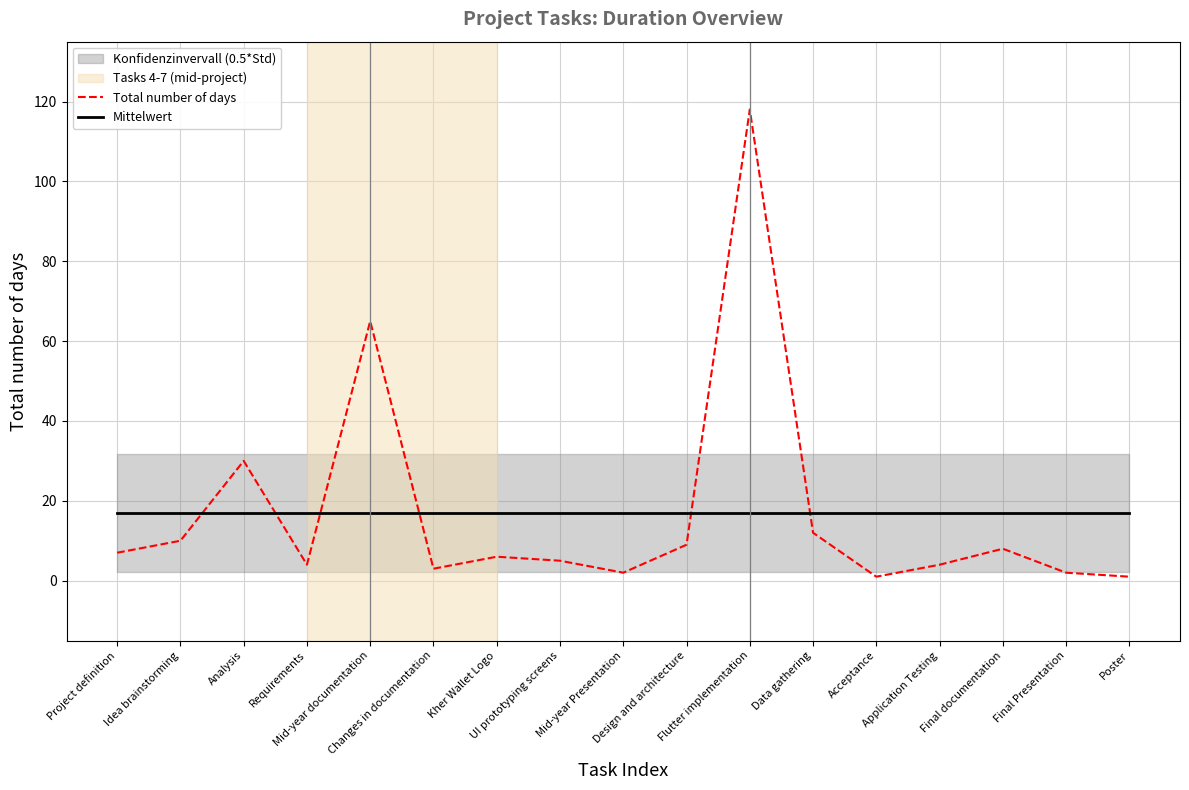

How many times do Mittelwert and Total number of days cross each other?

6